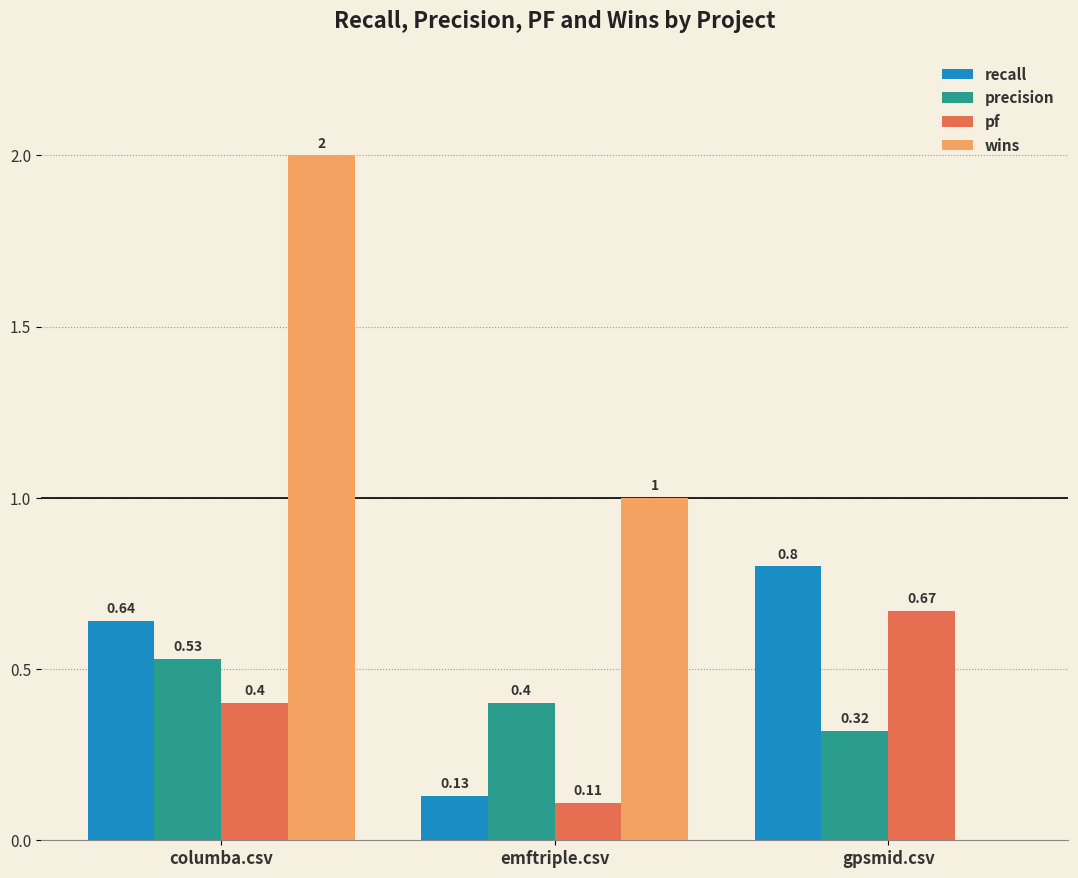

What is the sum of all wins values?

3.0